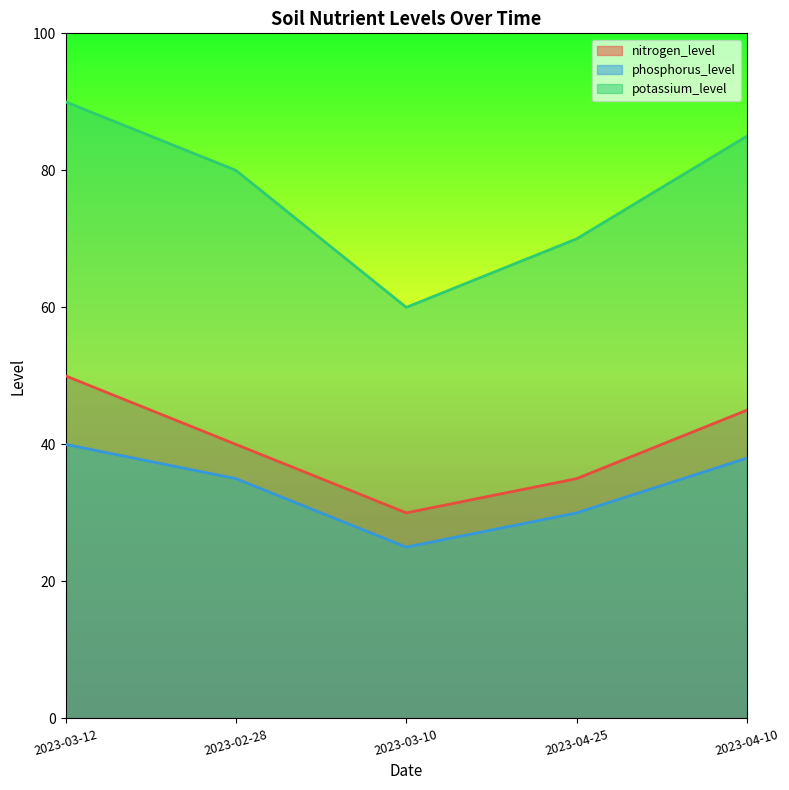

How many distinct data groups are displayed?

3